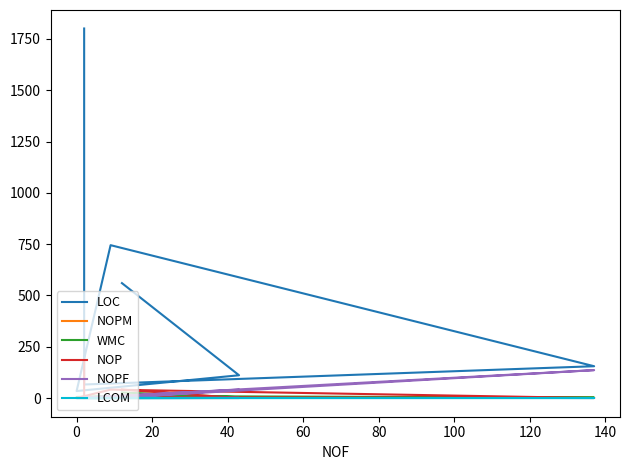

The value of NOPM at 0 is 3.0. True or false?

True